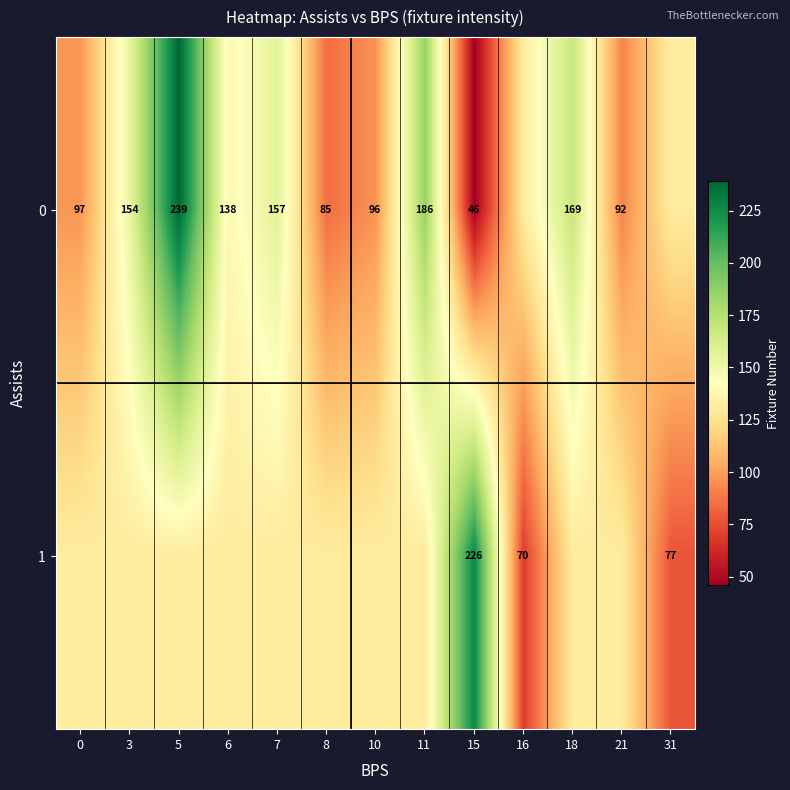

What is the sum of the 1 values at 11 and 21?

261.6